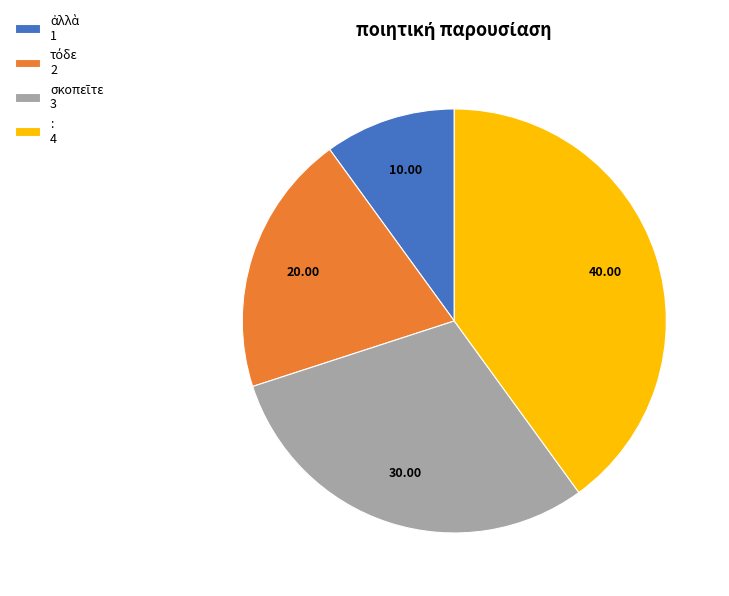

Is there any slice that represents more than half of the pie?

No